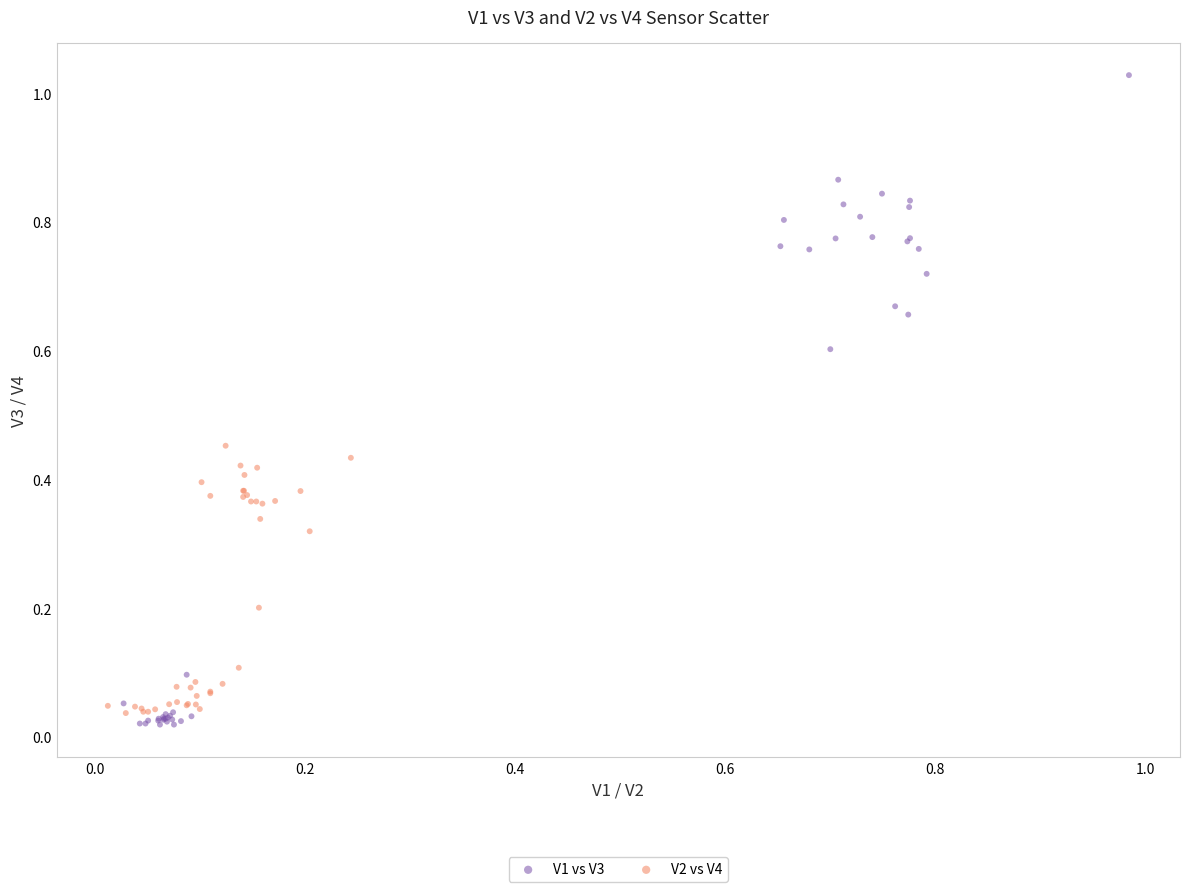

Which series has the largest Y range (max minus min)?

V1 vs V3